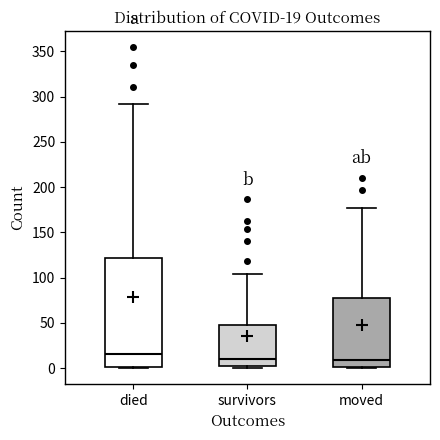

Comparing the boxes themselves (not the whiskers), which one is the tallest?

died